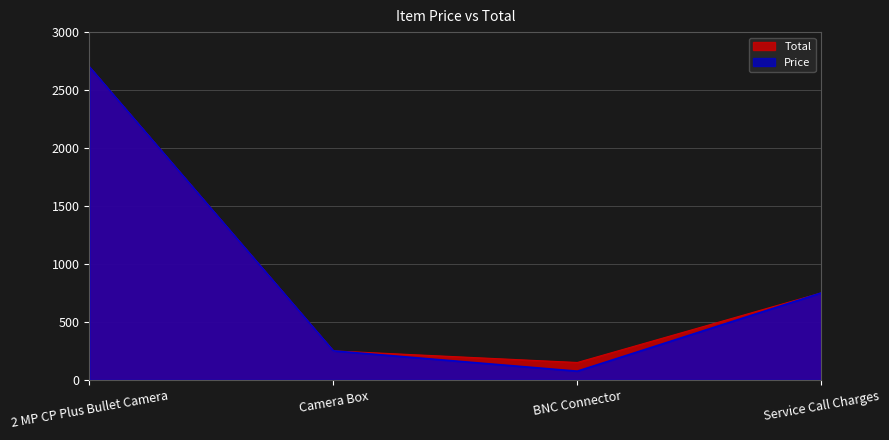

At which category does the chart reach its peak across all series?

2 MP CP Plus Bullet Camera